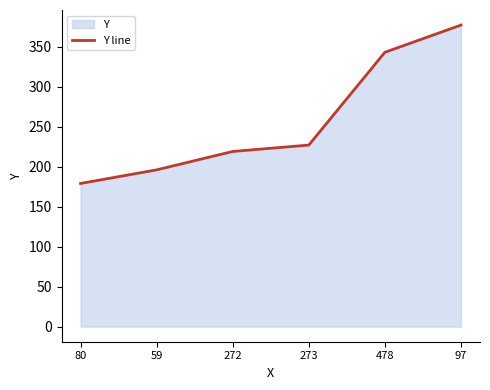

What is the minimum value shown in the chart?

179